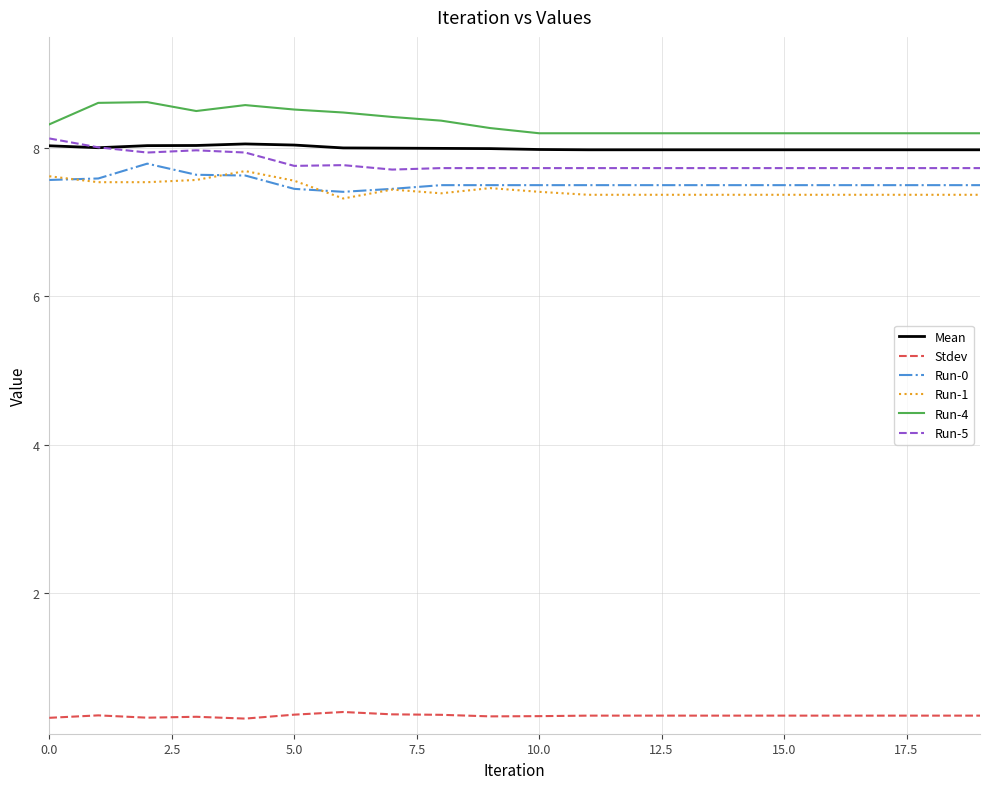

At how many categories does at least one series exceed 6?

20